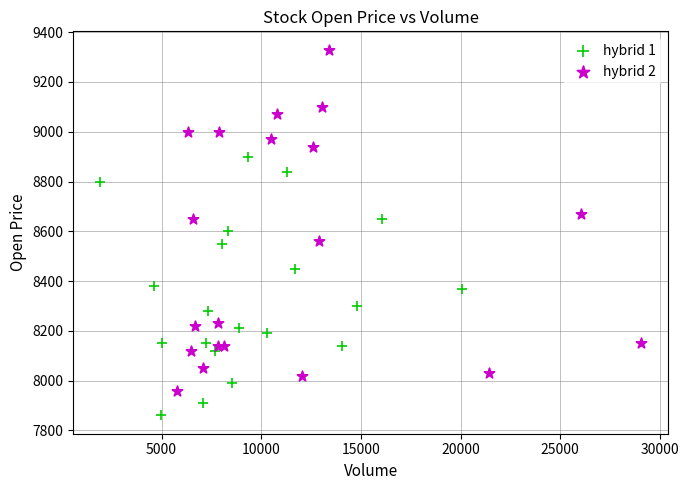

Which series contains the highest Y value?

hybrid 2